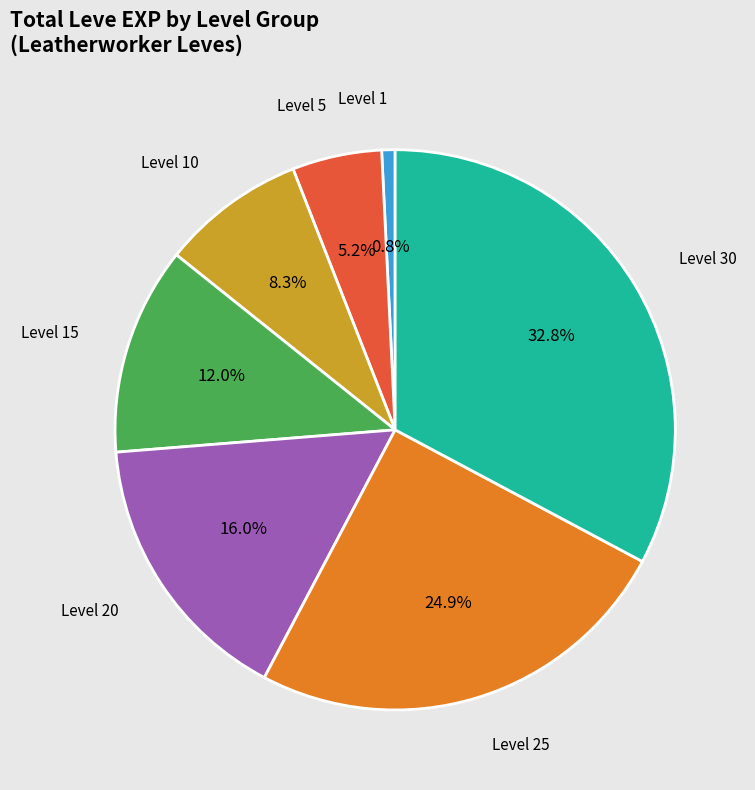

Count the number of slices in the pie.

7